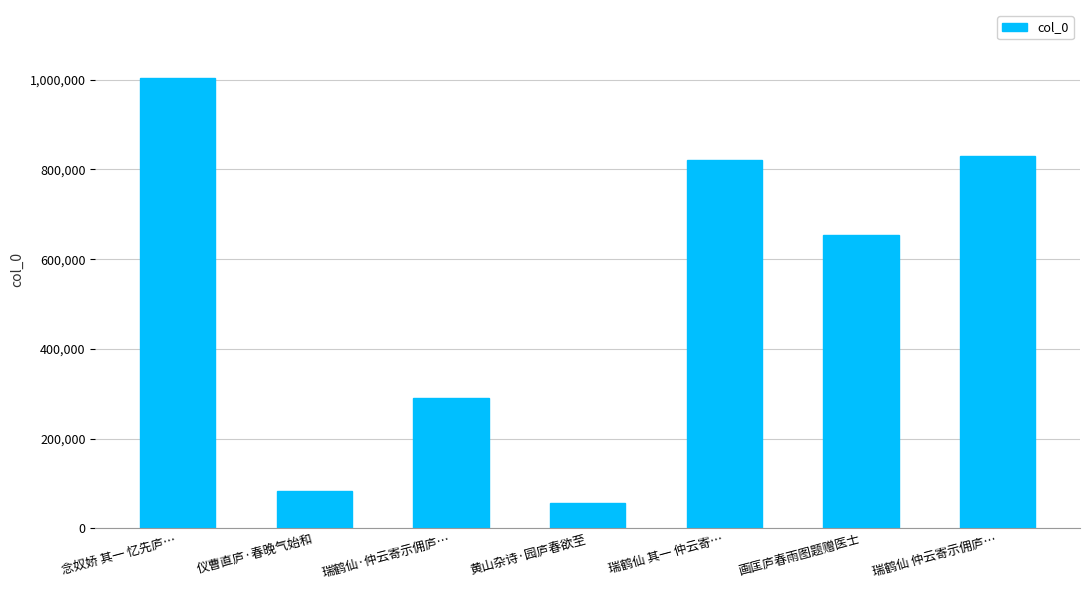

Between 瑞鹤仙 其一 仲云寄… and 黄山杂诗·园庐春欲至, which is larger?

瑞鹤仙 其一 仲云寄…